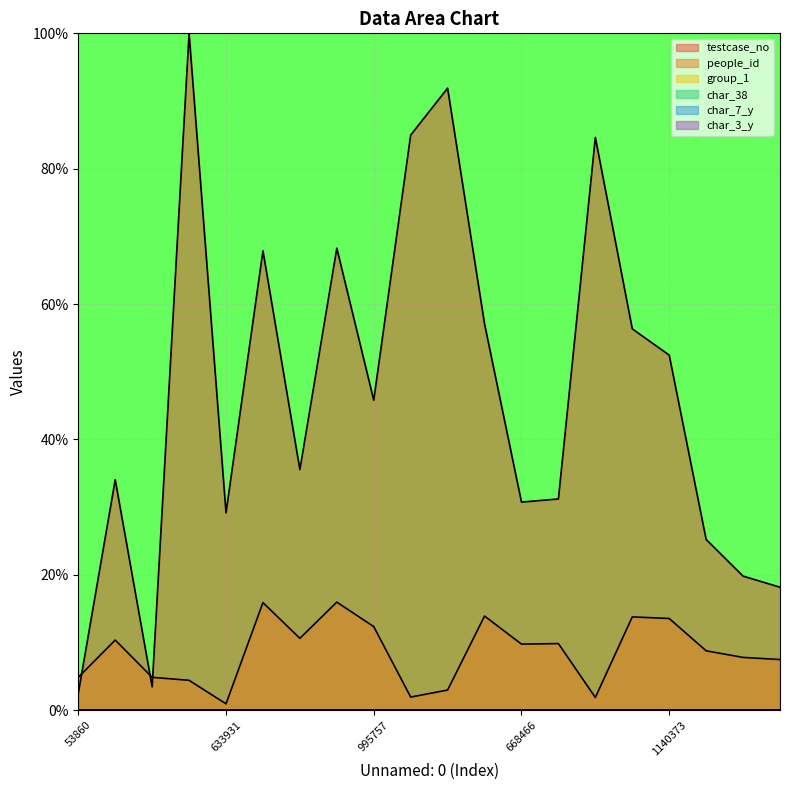

Which label corresponds to the smallest value in the chart?

53860